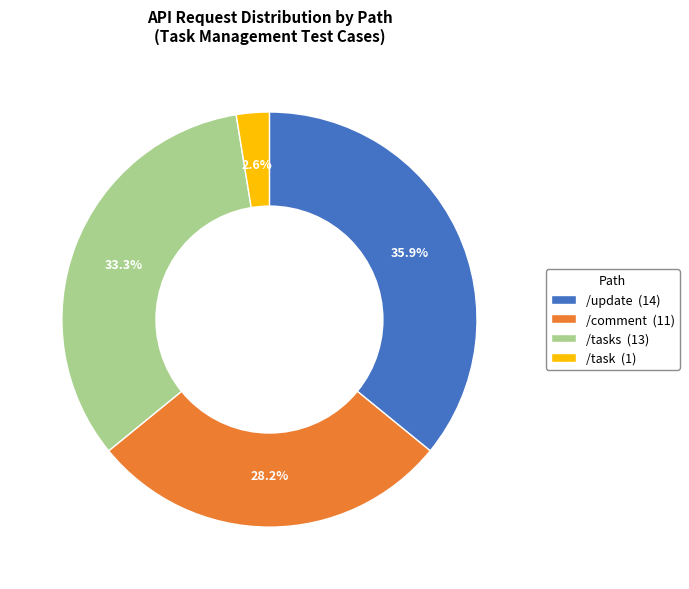

Does /tasks (13) account for over 50% of the chart?

No